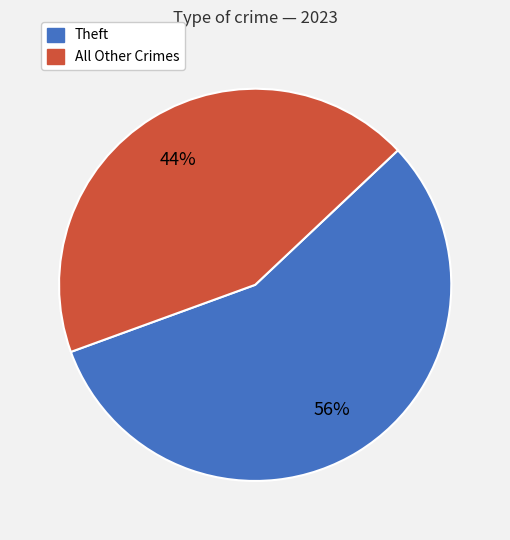

To the nearest percent, what is the average slice percentage?

50%